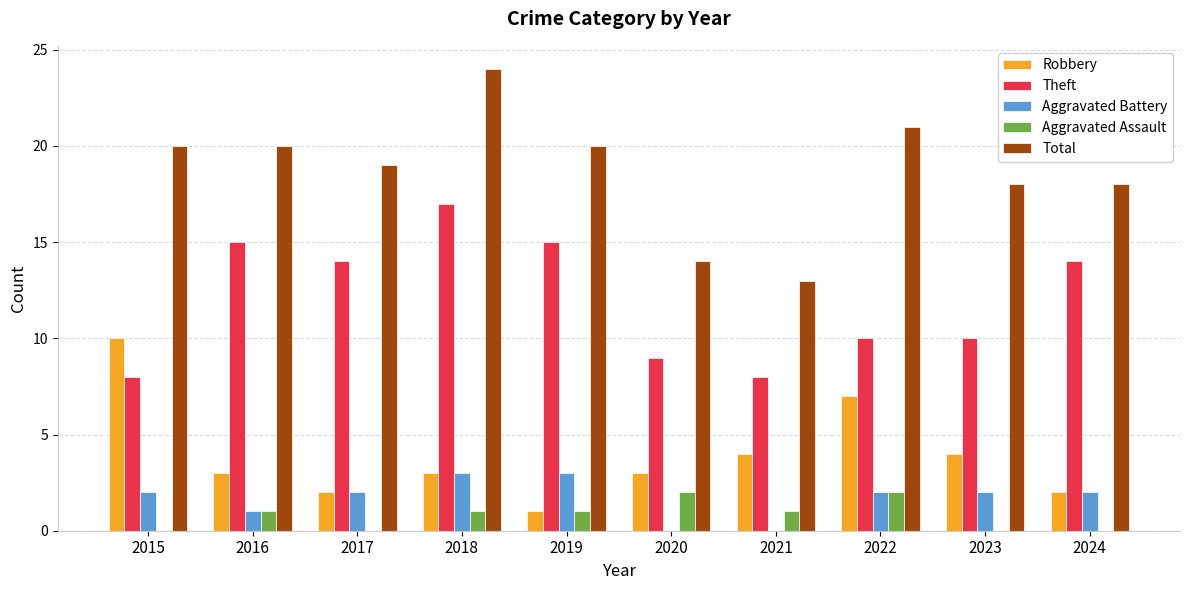

Is the value of Robbery at 2021 greater than the value of Aggravated Assault at 2021?

Yes